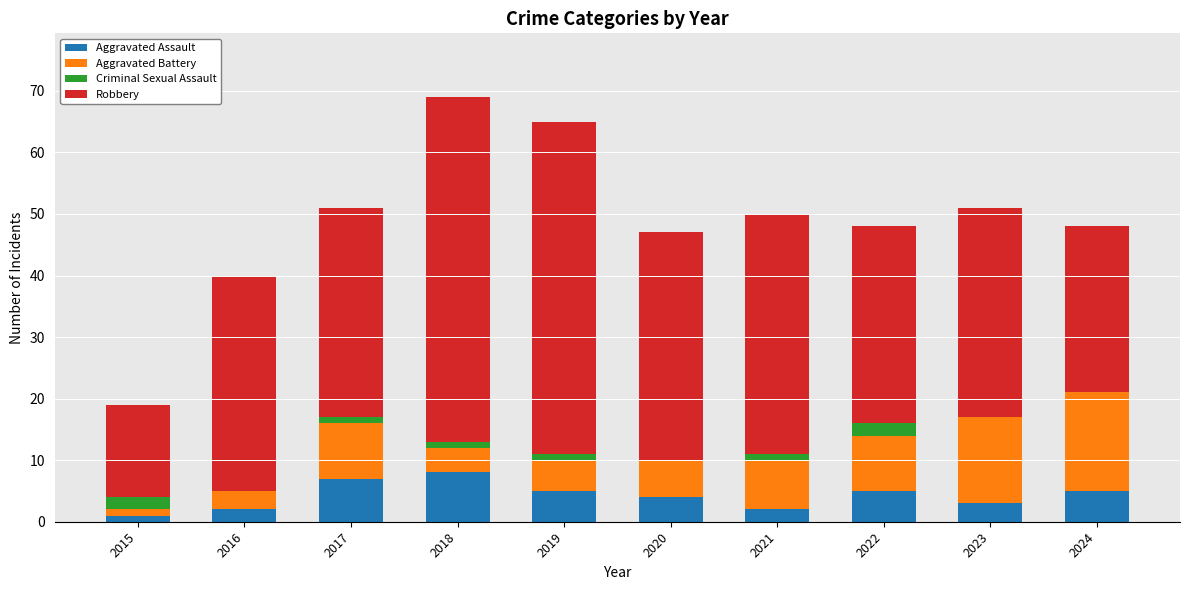

True or false: Aggravated Assault has a value of 7 at 2020.

False